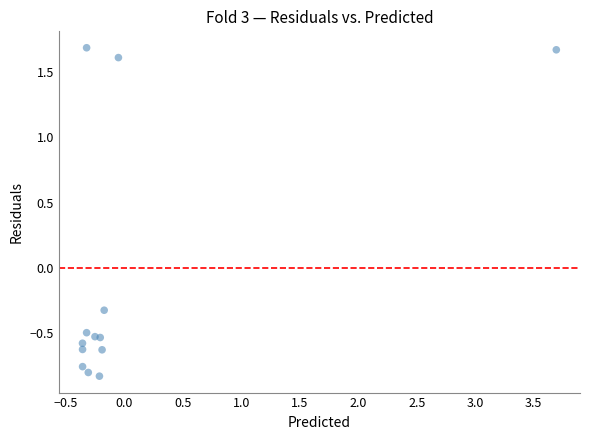

What is the range of Y values (max minus min)?

2.5